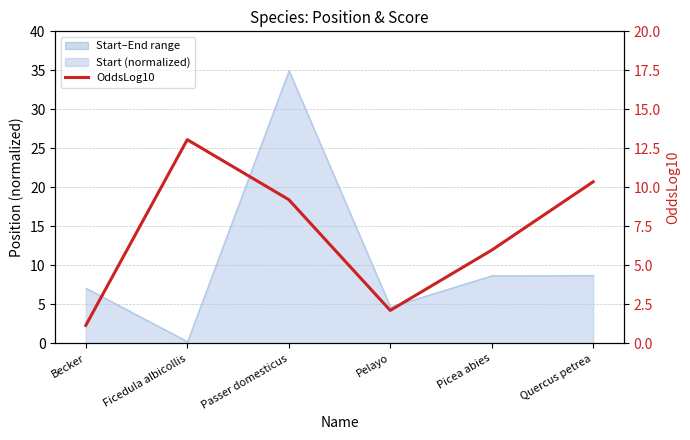

How many interior local peaks (higher than both neighbors) does the data have?

1